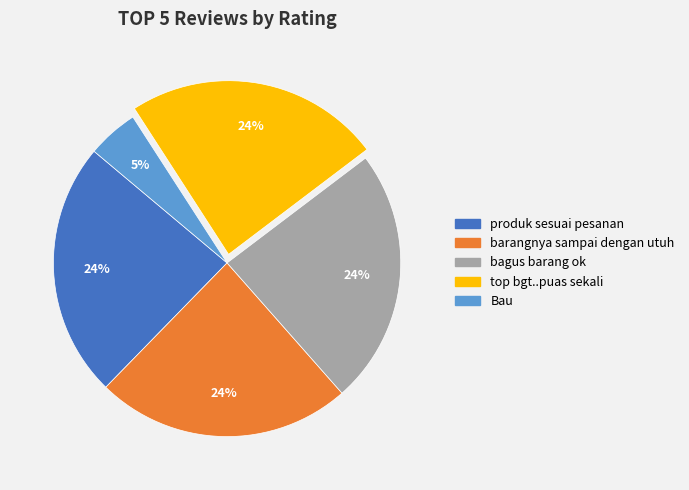

Which slice is the smallest?

Bau